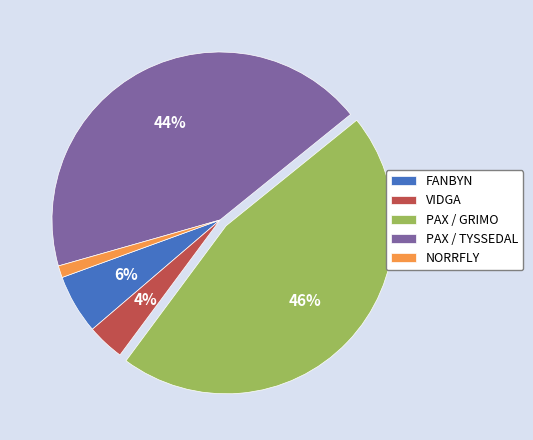

Rank the categories by value from highest to lowest.

PAX / GRIMO, PAX / TYSSEDAL, FANBYN, VIDGA, NORRFLY